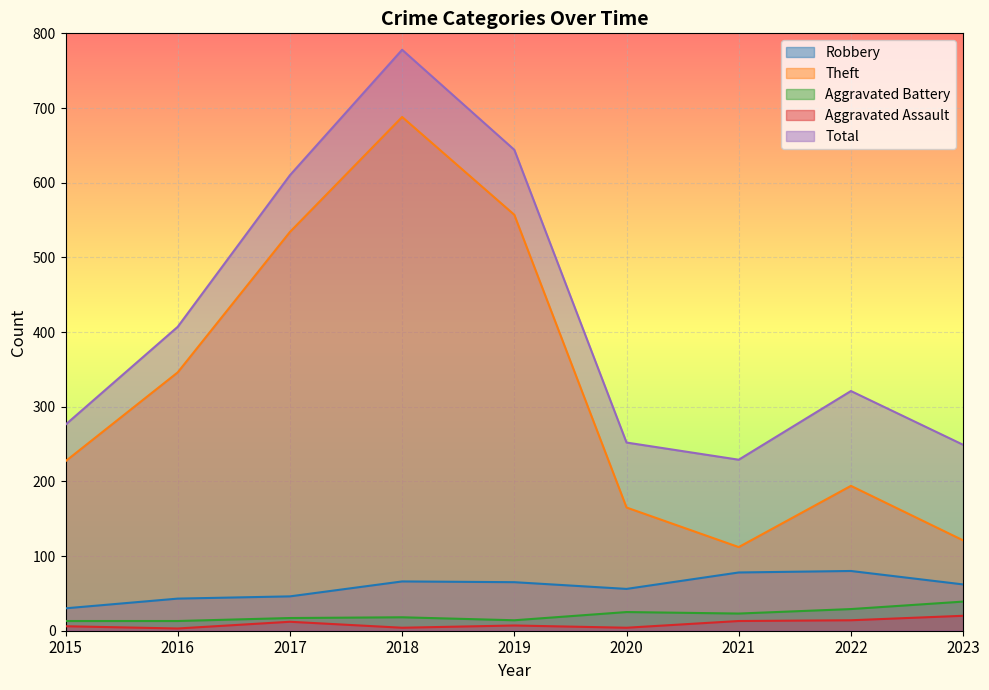

Reading right to left, list all the values displayed in this chart.

Robbery: 62	80	78	56	65	66	46	43	30
Theft: 121	194	112	165	557	688	534	346	227
Aggravated Battery: 39	29	23	25	14	18	17	13	13
Aggravated Assault: 20	14	13	4	7	4	12	3	6
Total: 249	321	229	252	644	778	610	407	276